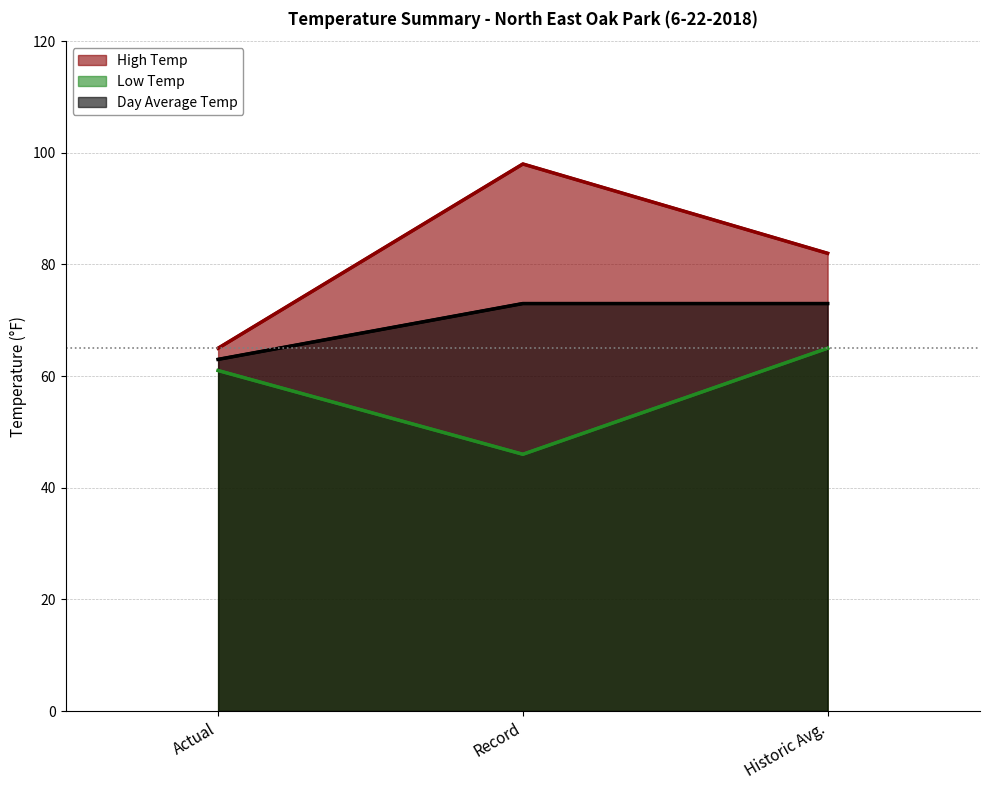

At which category is the sum across all series the highest?

Historic Avg.